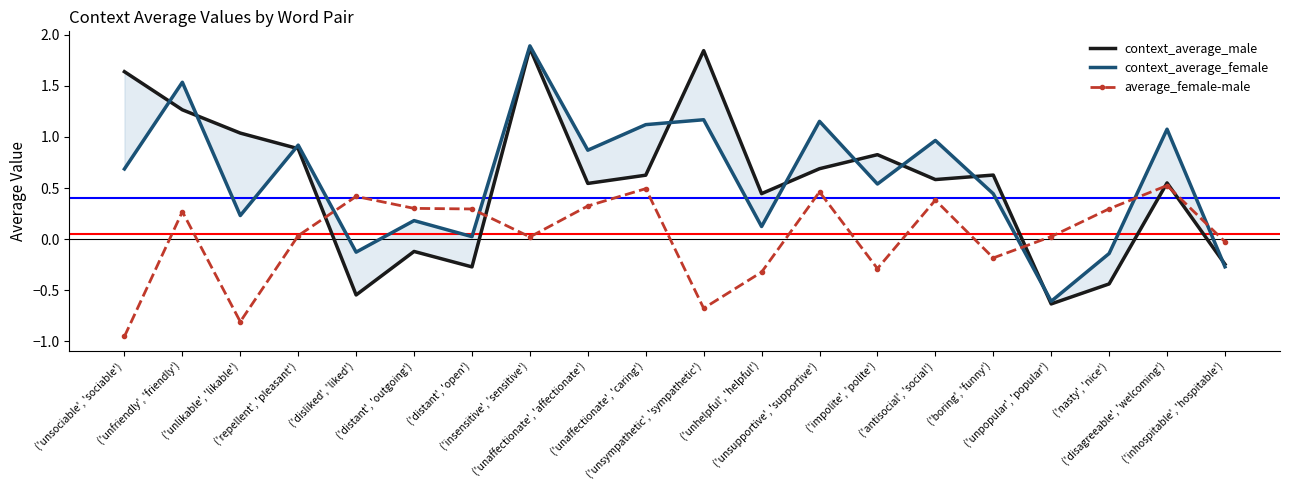

How many data points does each series have?

20